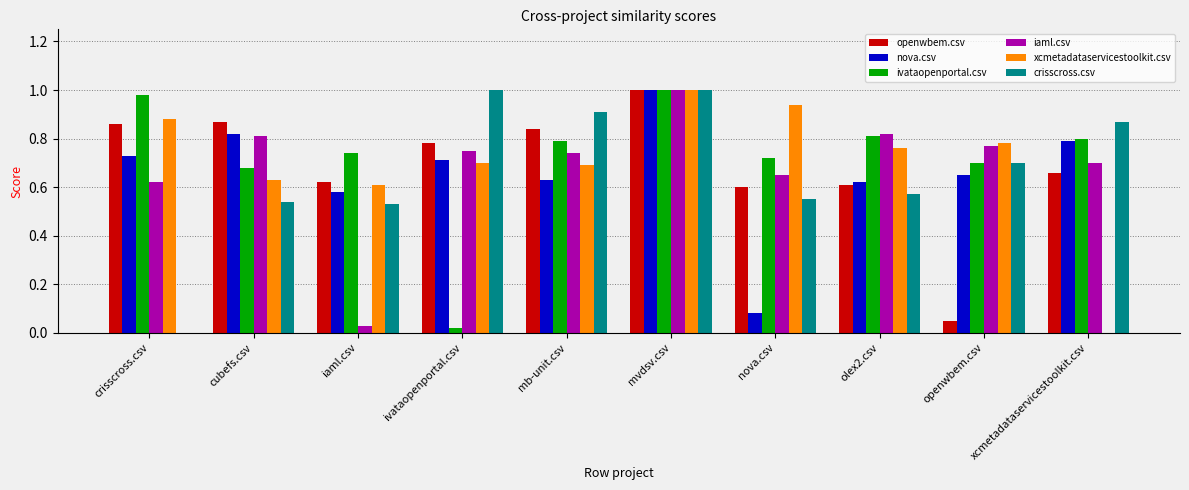

Between mb-unit.csv and nova.csv, which series saw the biggest shift?

nova.csv